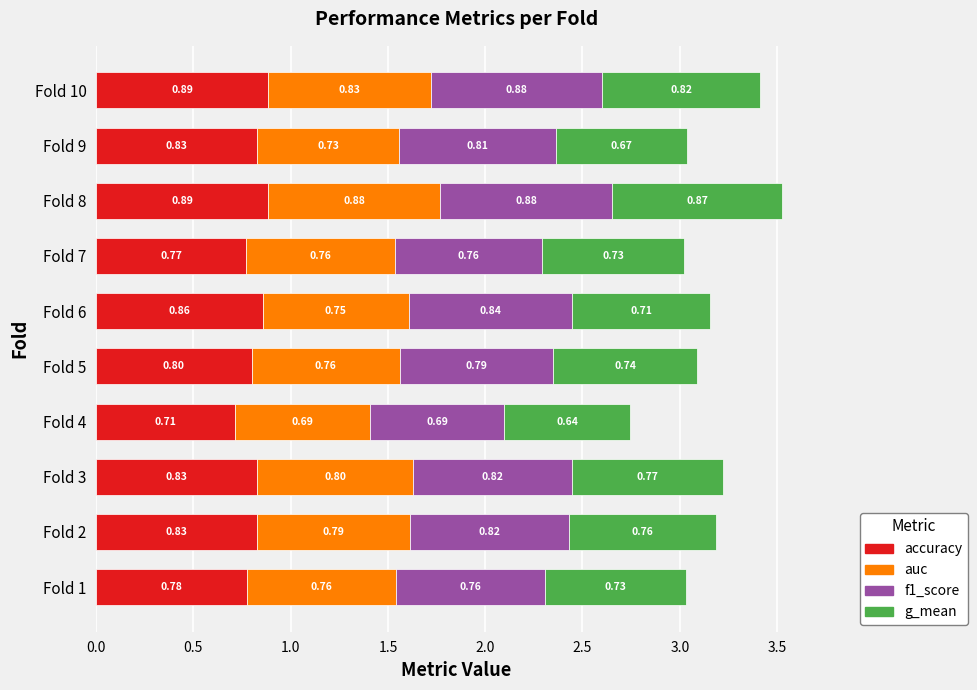

What is the total value across all series at Fold 2?

3.2